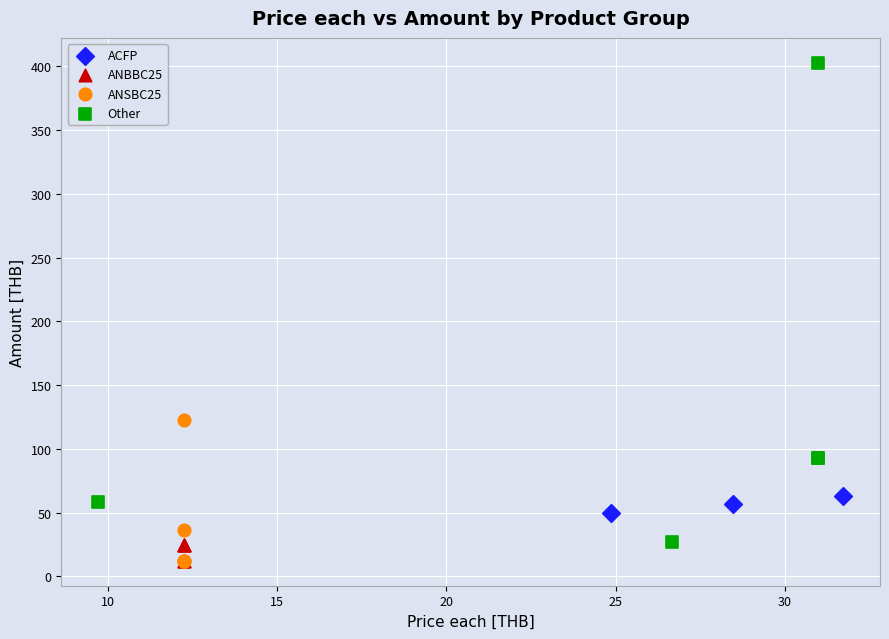

Which series has the widest spread of Y values?

Other